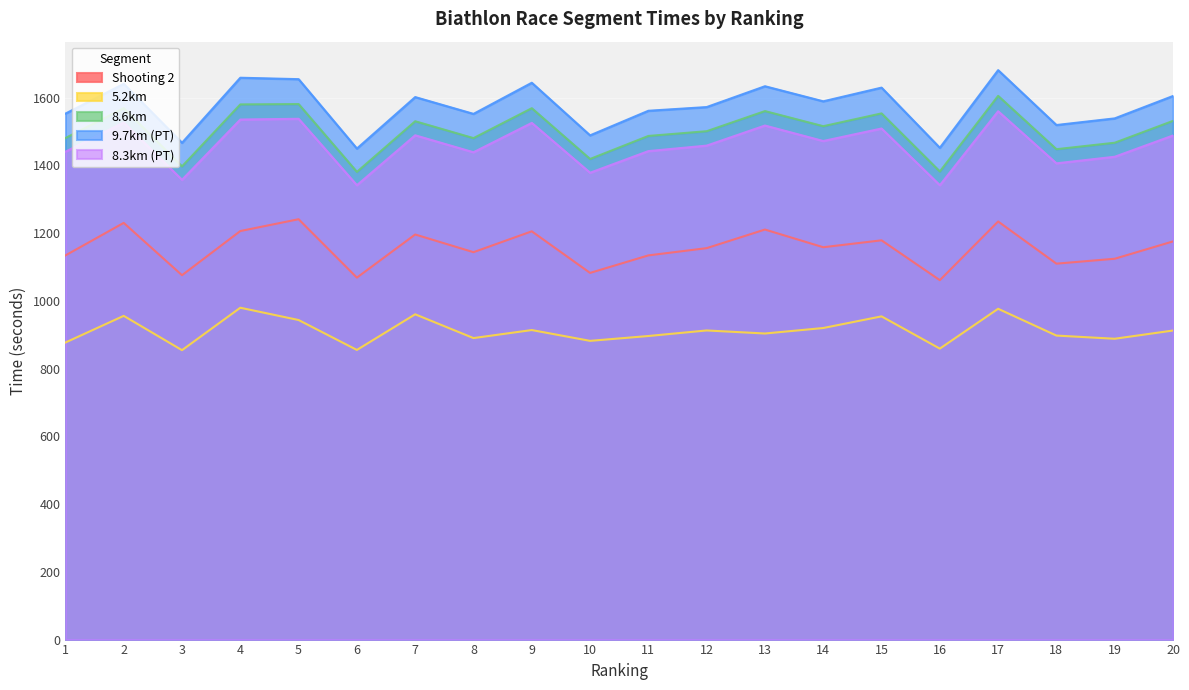

The value of 9.7km (PT) at 20 is 679.2. True or false?

False